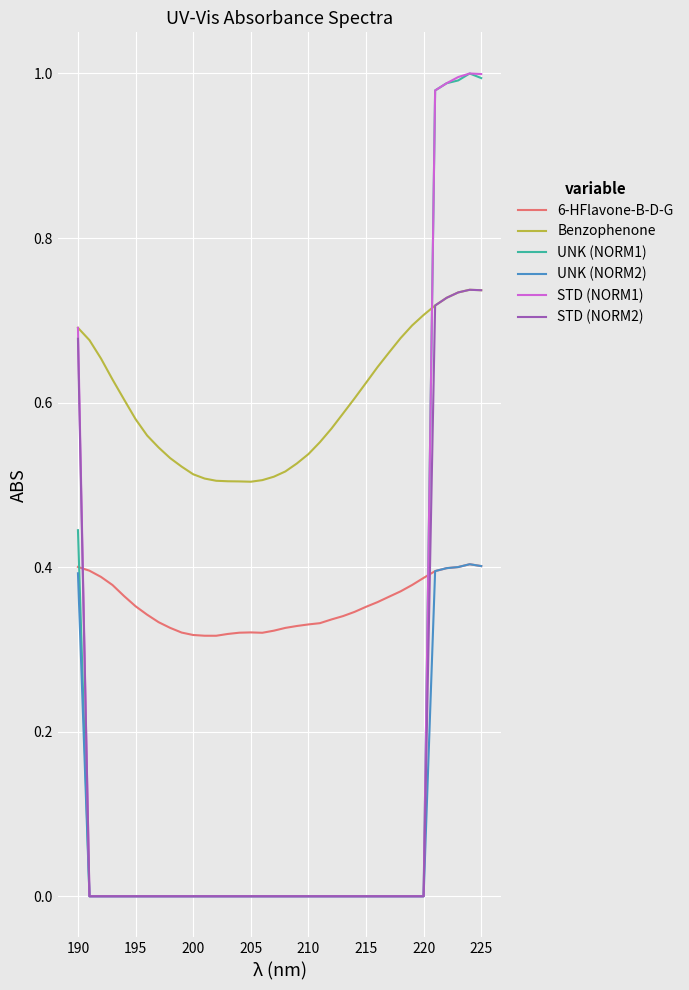

True or false: STD (NORM2) and 6-HFlavone-B-D-G intersect in this chart.

True